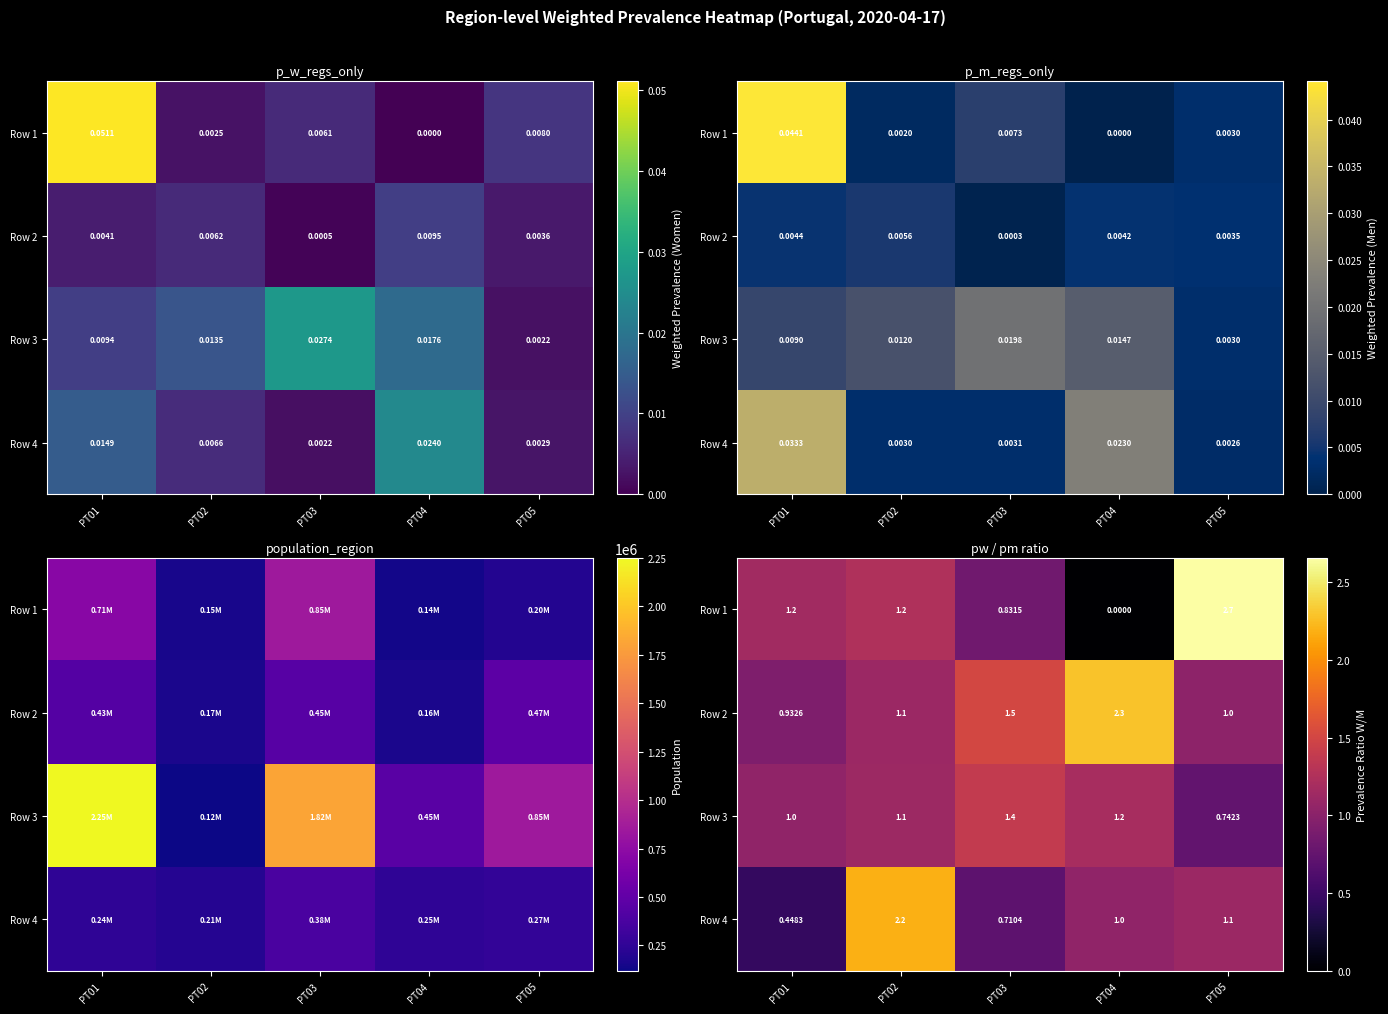

Between PT05 and PT03, which is larger?

PT05